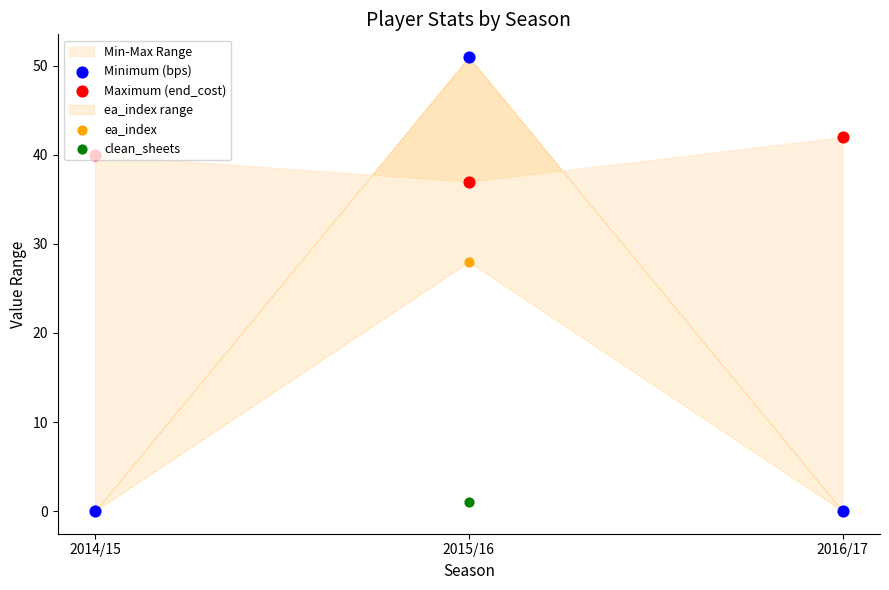

At which category is the sum across all series the highest?

2015/16